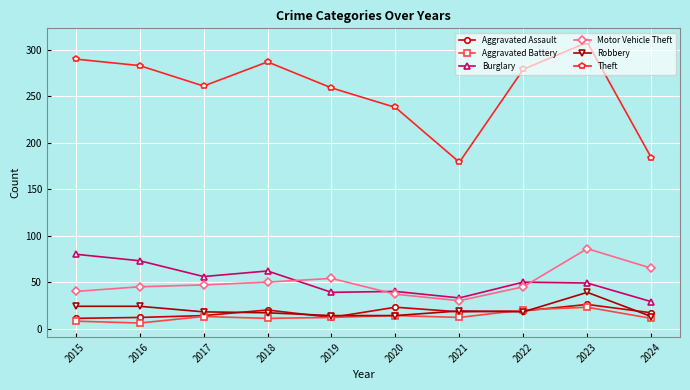

What is the sum of all Robbery values?

200